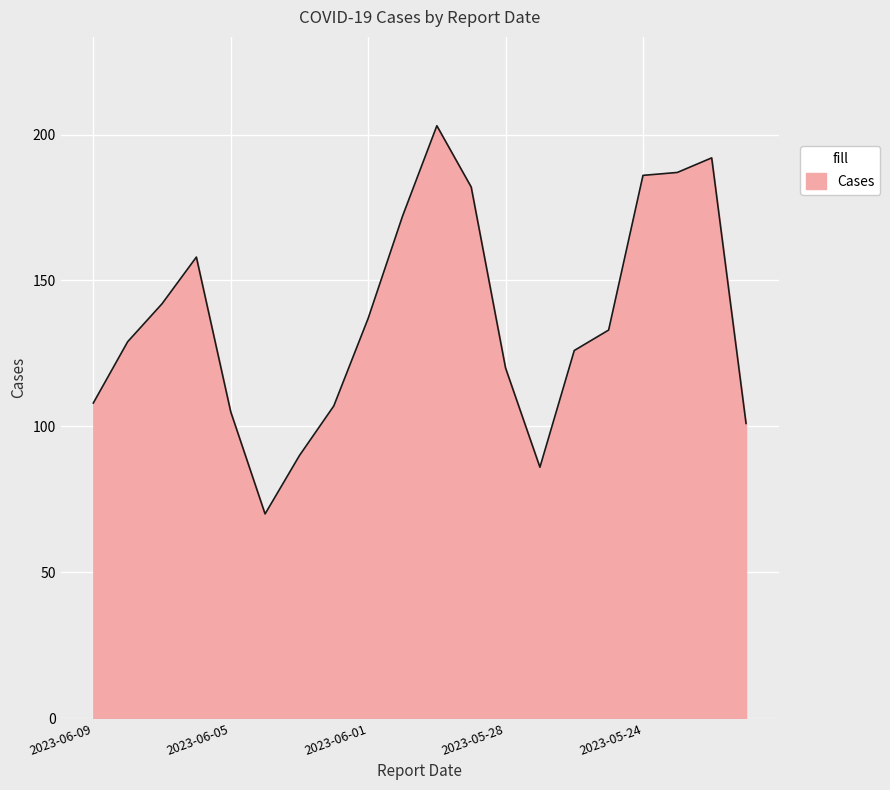

What is the greatest value displayed?

203